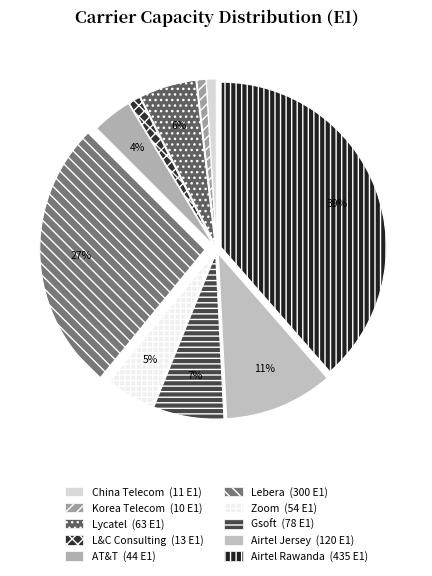

Rank the categories by value from lowest to highest.

Korea Telecom, China Telecom, L&C Consulting, AT&T, Zoom, Lycatel, Gsoft, Airtel Jersey, Lebera, Airtel Rawanda